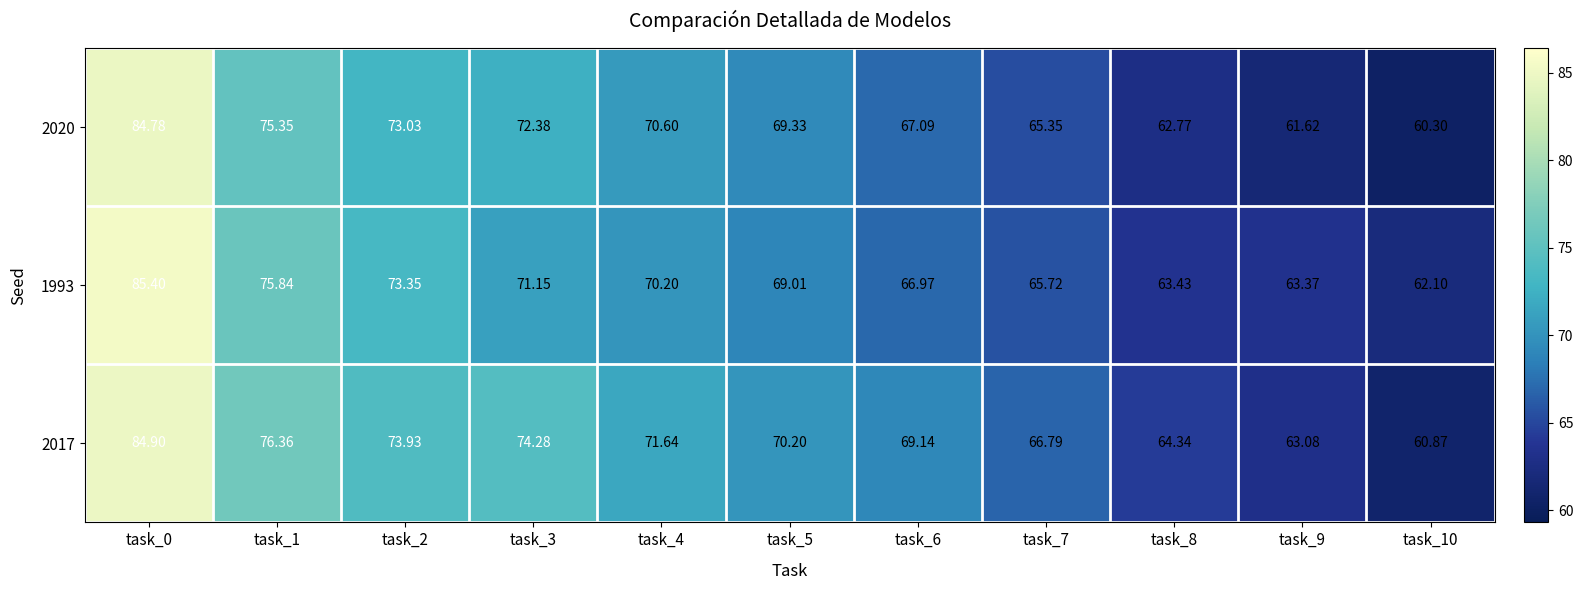

How many categories are shown in the chart?

11